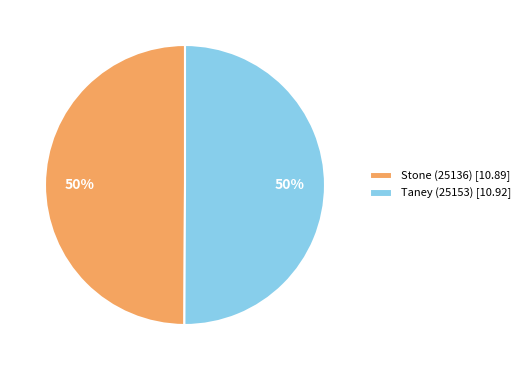

Is it true that Stone (25136) [10.89] is 50% of the pie?

True